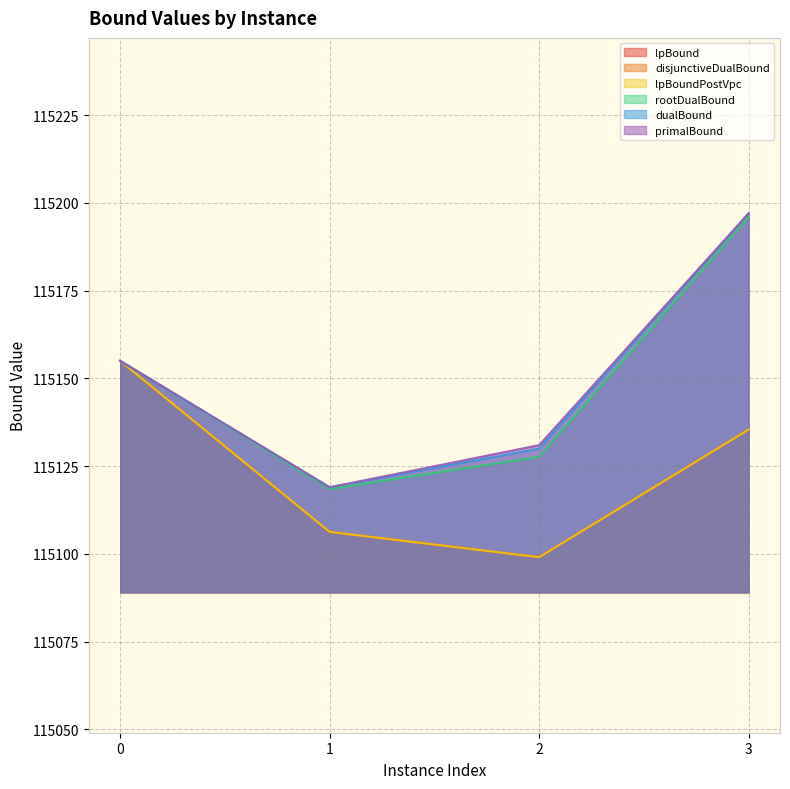

True or false: primalBound and dualBound intersect in this chart.

False